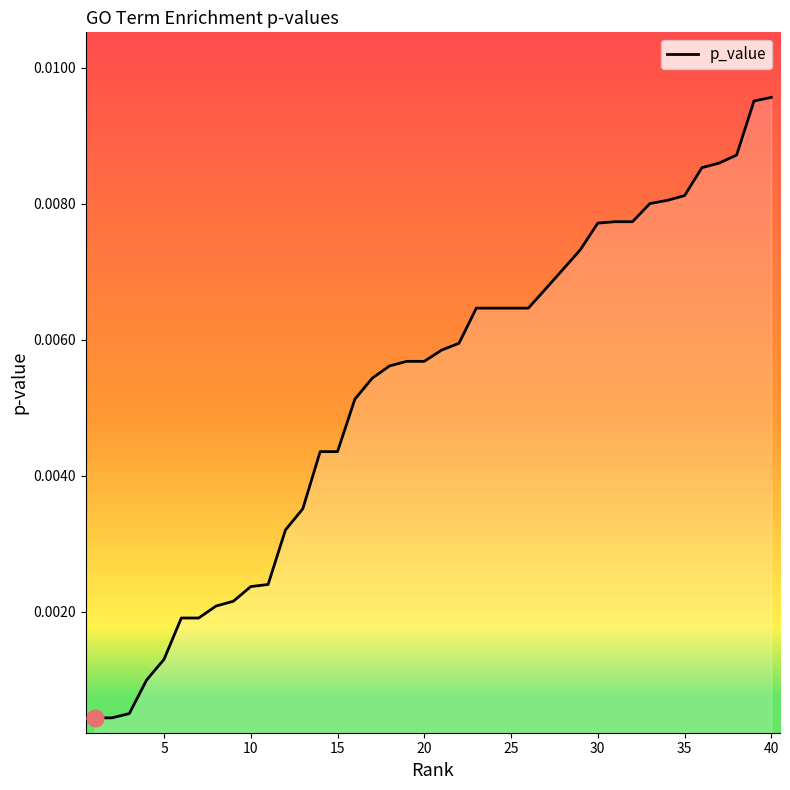

Between 20 and 15, which is larger?

20